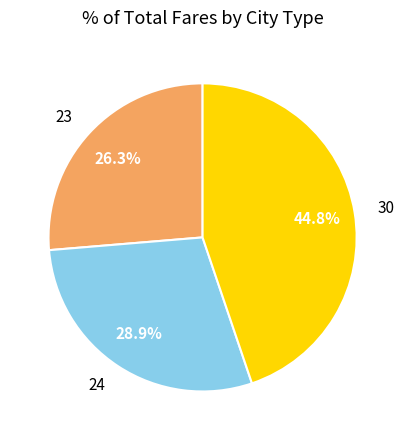

Is there a majority slice in this chart?

No